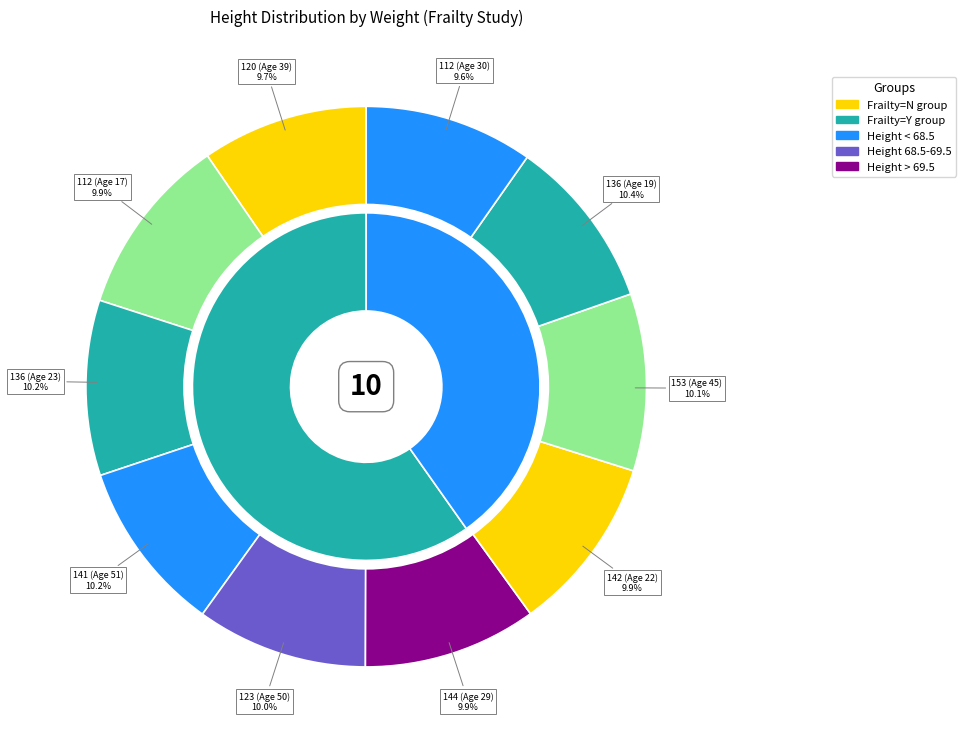

Which slice is the smallest?

112 (Age 30)